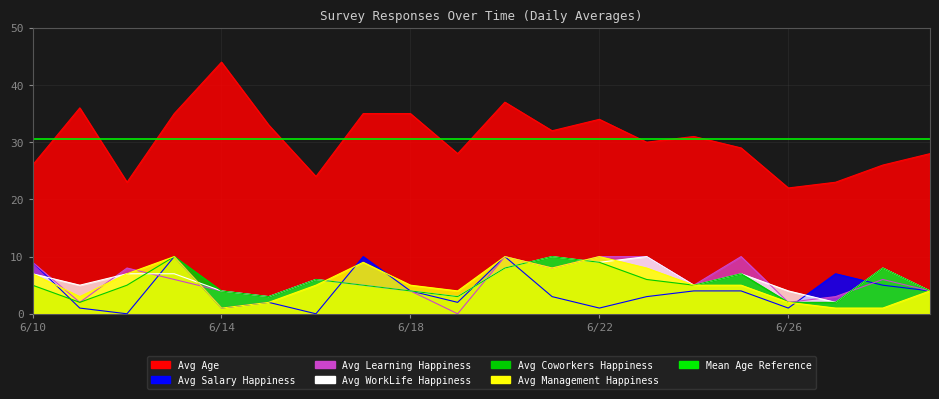

What is the difference between the highest and lowest values at 6/22?

33